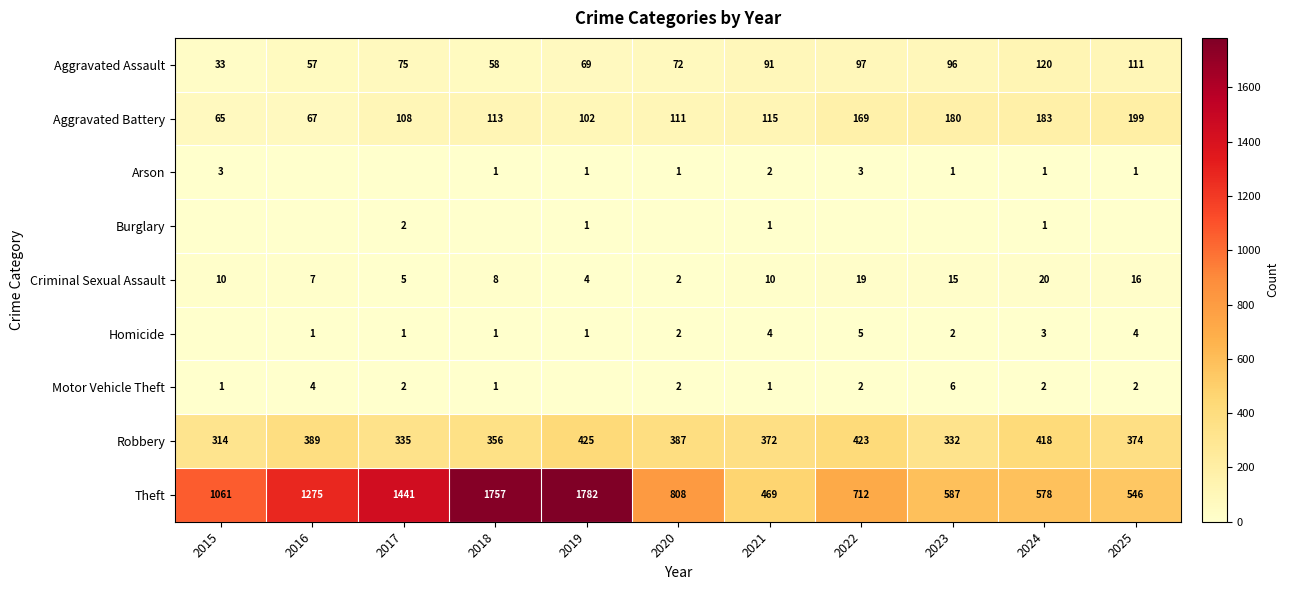

Count the number of data series in this chart.

9